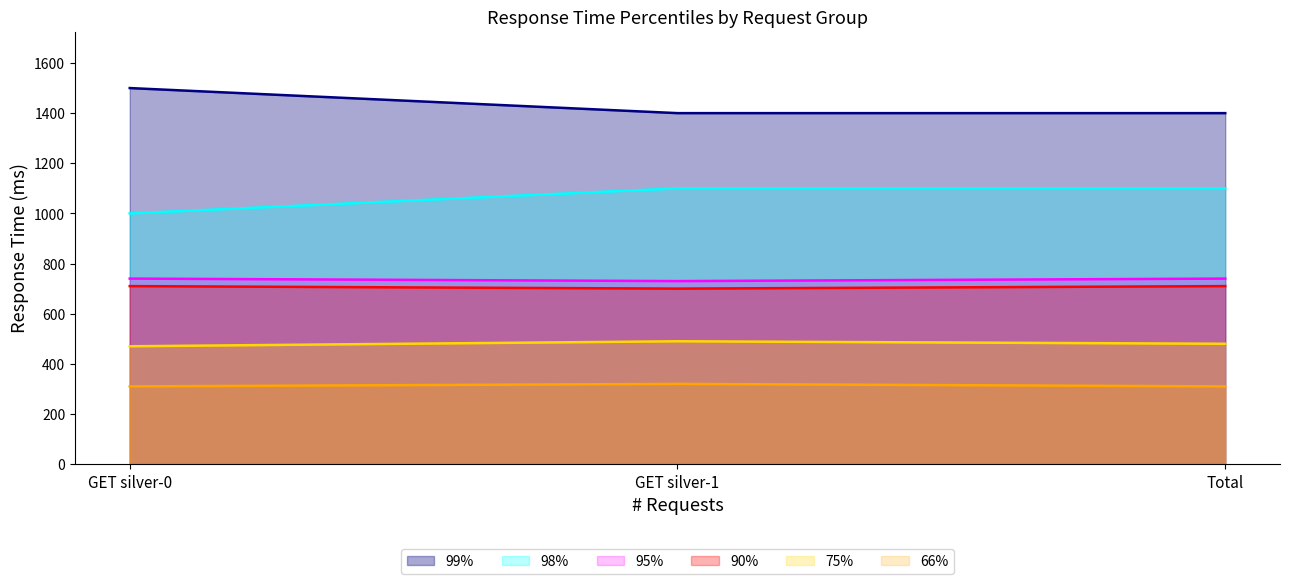

List the labels in order of 95% value, largest first.

GET silver-0, Total, GET silver-1